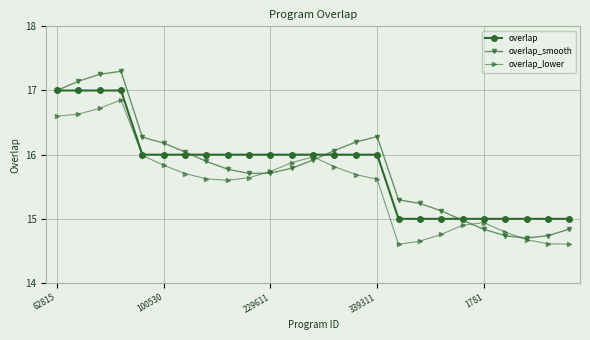

Which series has the widest spread of values?

overlap_smooth